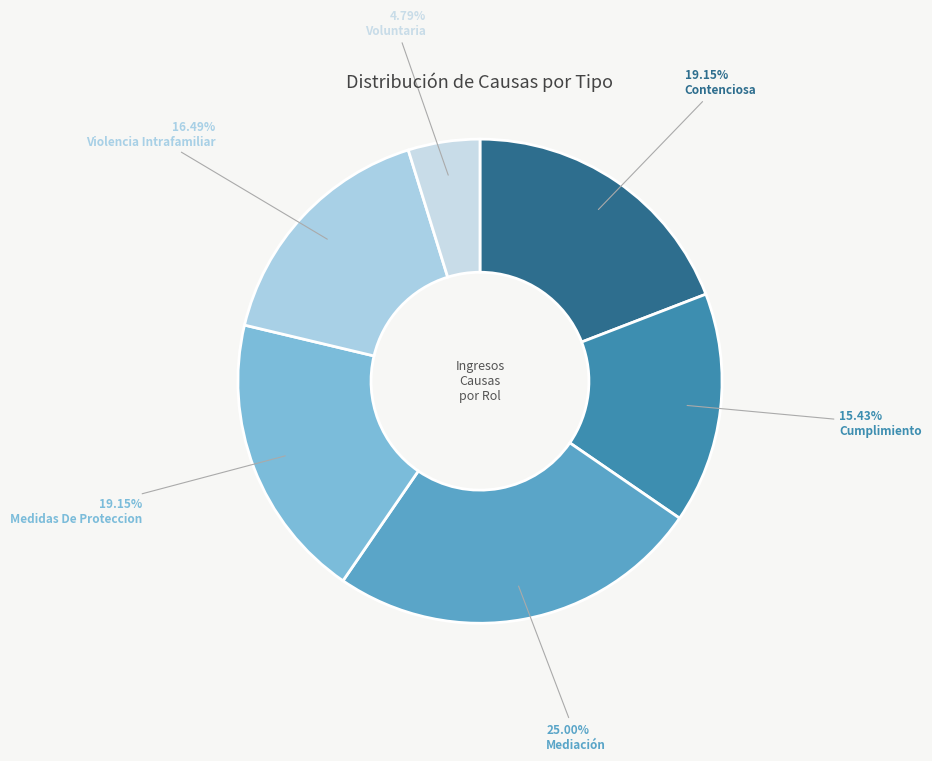

Which category has the smallest portion of the pie?

Voluntaria